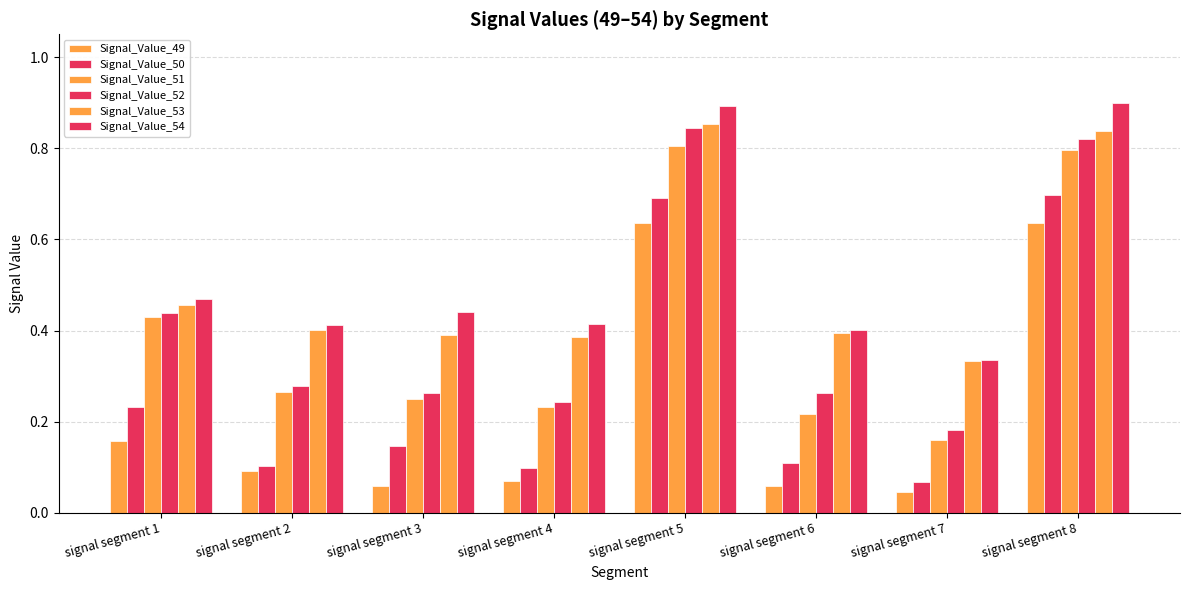

How many categories are shown in the chart?

8